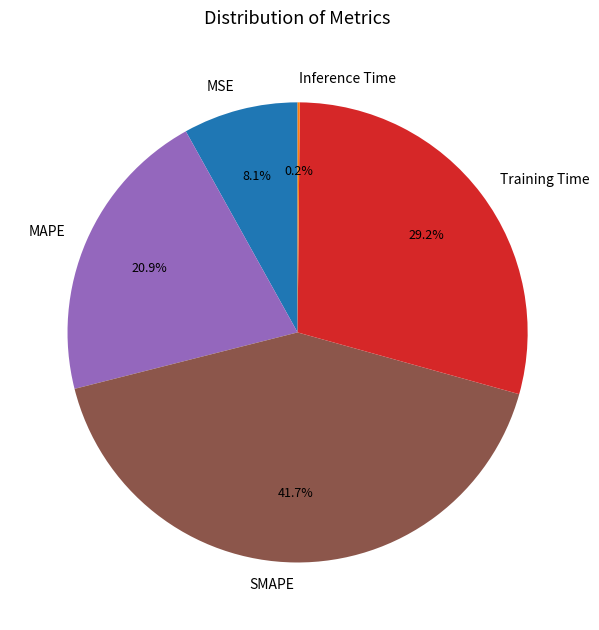

Does any single category account for the majority?

No